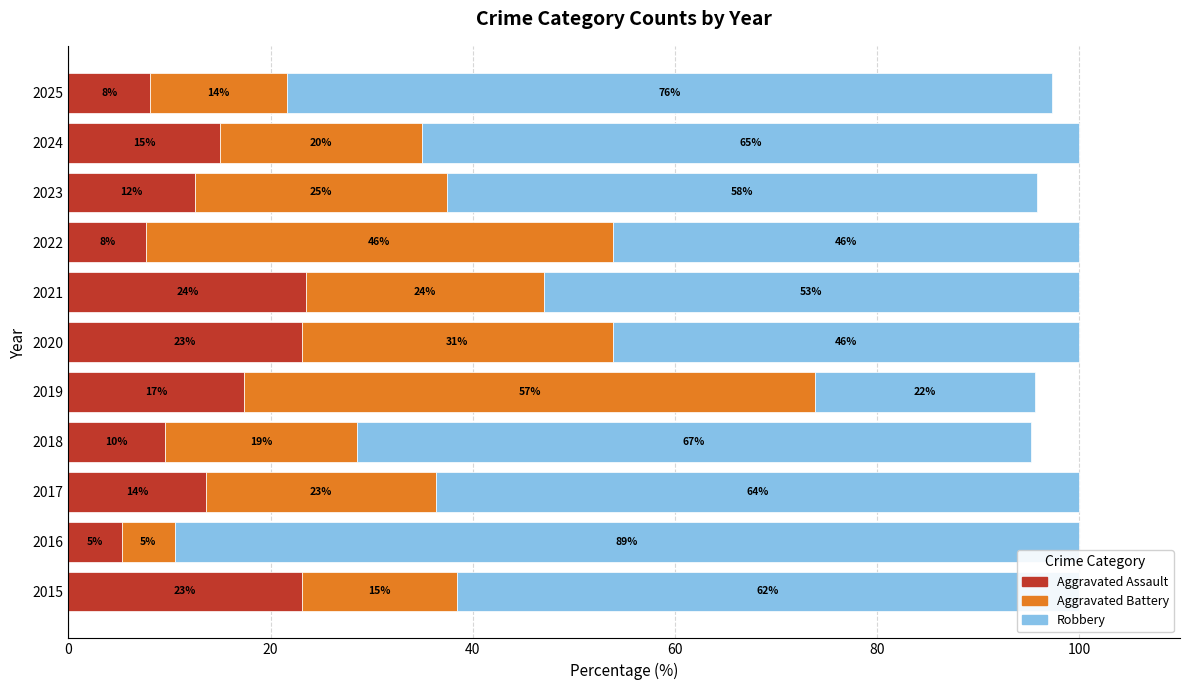

What is the difference between the maximum and minimum values in the Aggravated Battery series?

51.3